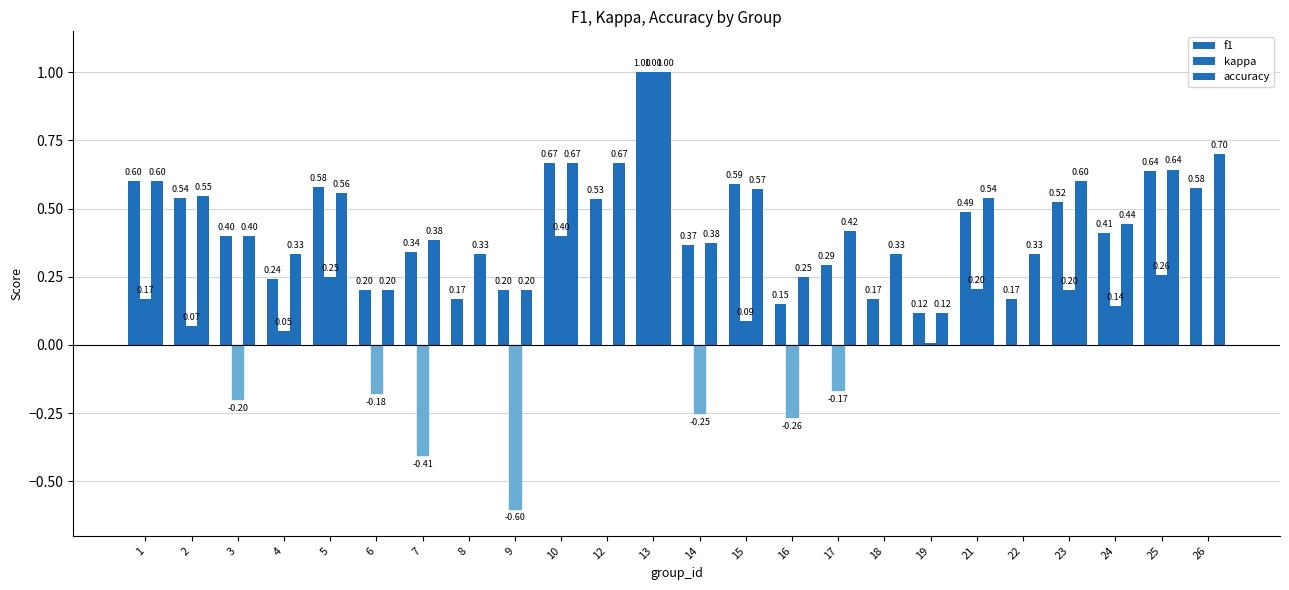

How many data points does each series have?

24